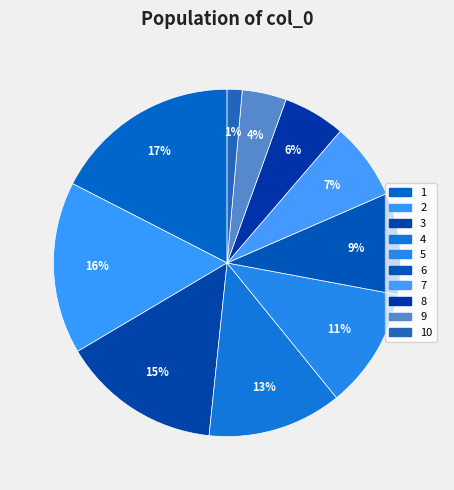

Is there a majority slice in this chart?

No